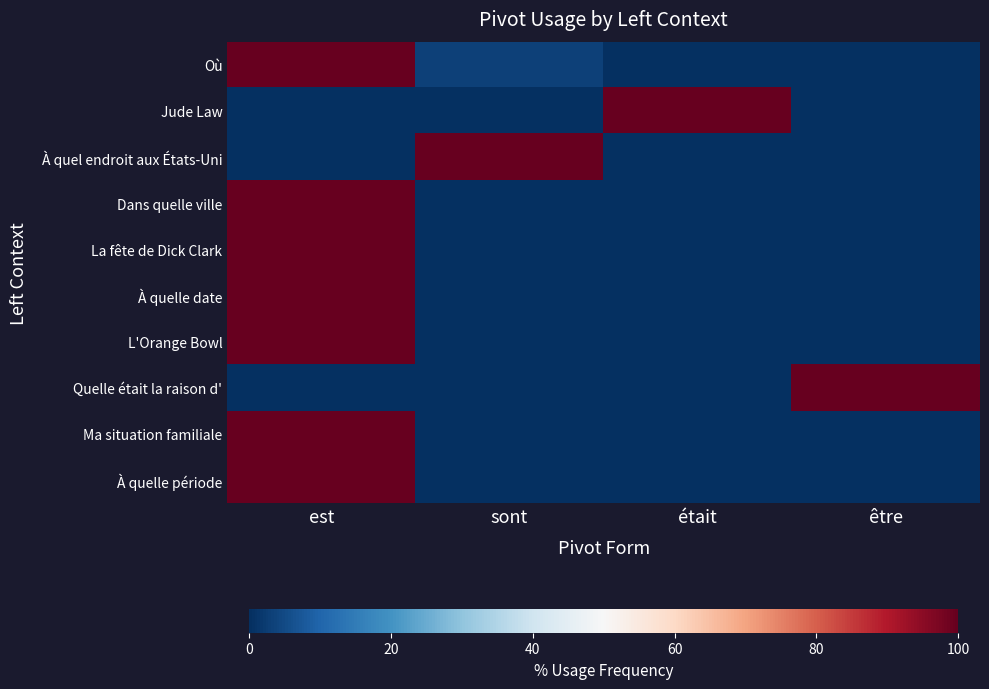

Rank the series by their maximum value, from lowest to highest.

Où, Jude Law, À quel endroit aux États-Uni, Dans quelle ville, La fête de Dick Clark, À quelle date, L'Orange Bowl, Quelle était la raison d', Ma situation familiale, À quelle période